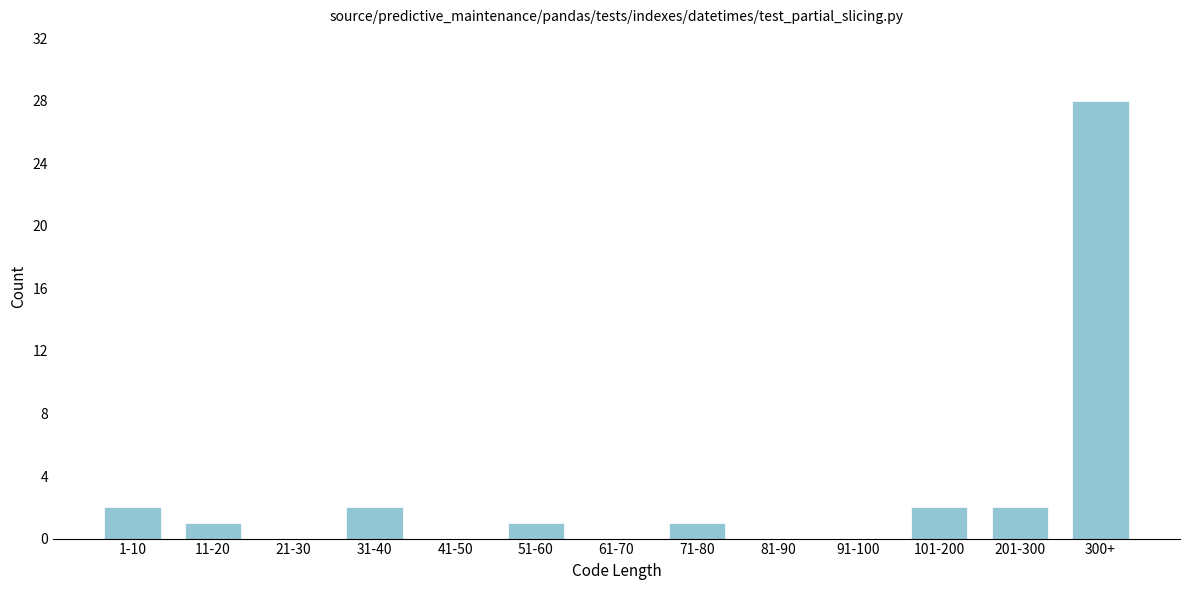

Reading right to left, transcribe all the data shown in this chart.

300+=28	201-300=2	101-200=2	91-100=0	81-90=0	71-80=1	61-70=0	51-60=1	41-50=0	31-40=2	21-30=0	11-20=1	1-10=2